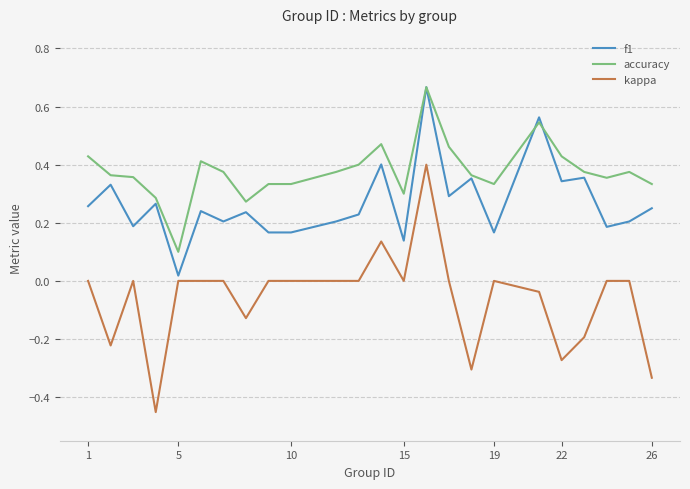

True or false: accuracy and kappa cross at least once.

False